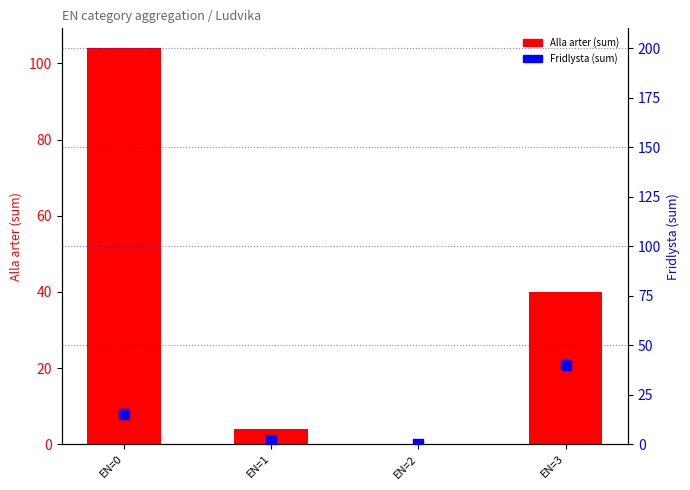

Is the value of Fridlysta at EN=0 greater than the value of Alla arter at EN=1?

Yes